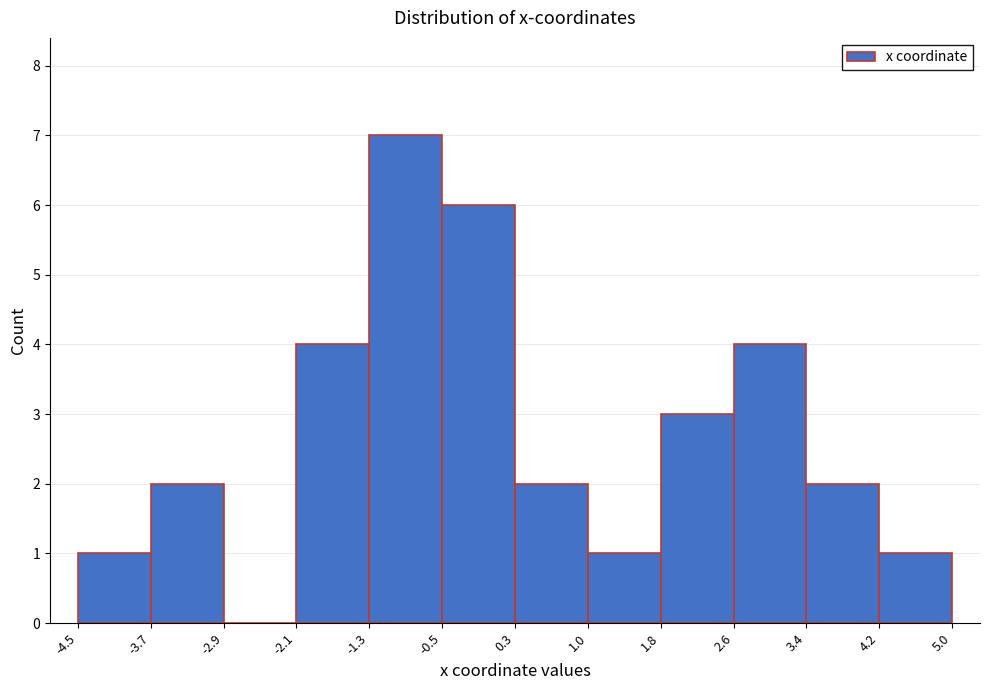

Reading left to right, list every bar in this chart as the range it spans on the x-axis followed by its height. The values are not printed on the chart, so give them approximately, as read against the axis.

-4.5 to -3.7: 1
-3.7 to -2.9: 2
-2.9 to -2.1: 0
-2.1 to -1.3: 4
-1.3 to -0.5: 7
-0.5 to 0.3: 6
0.3 to 1.0: 2
1.0 to 1.8: 1
1.8 to 2.6: 3
2.6 to 3.4: 4
3.4 to 4.2: 2
4.2 to 5.0: 1